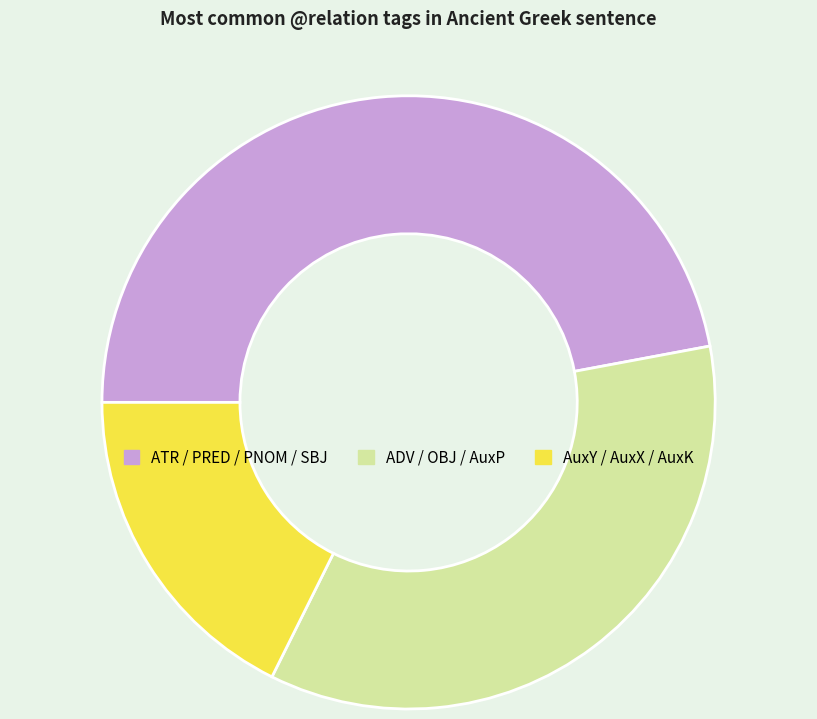

Count the number of slices in the pie.

3